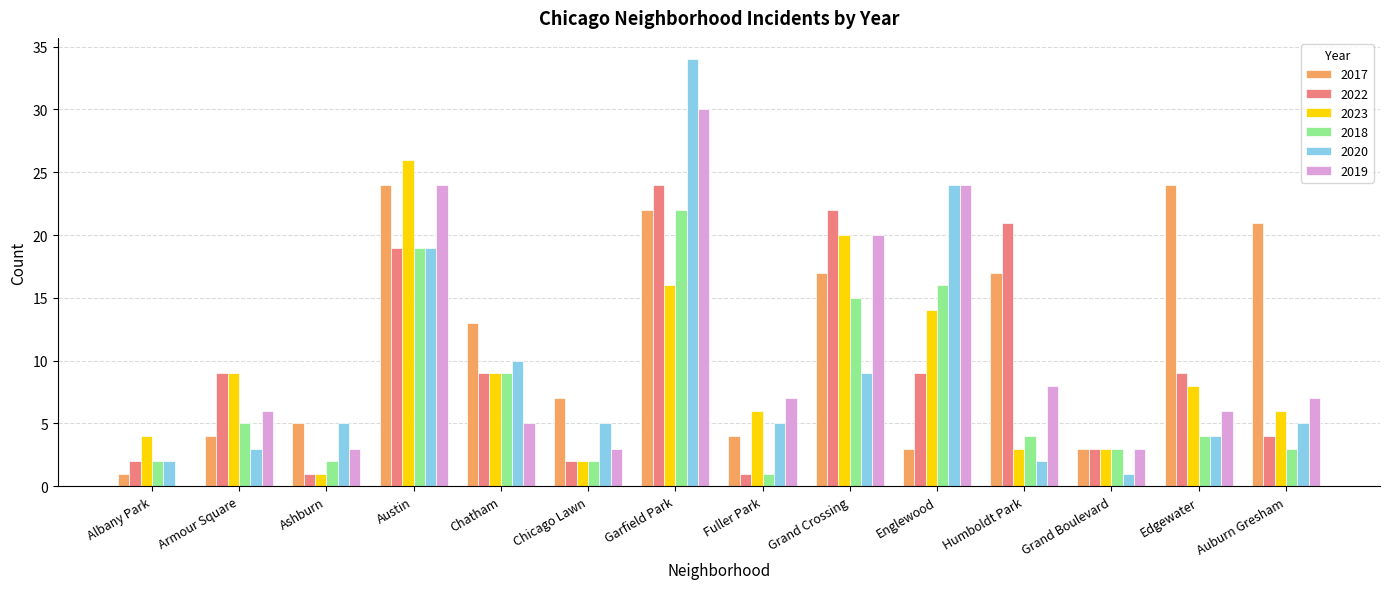

What is the average value of the 2023 series?

9